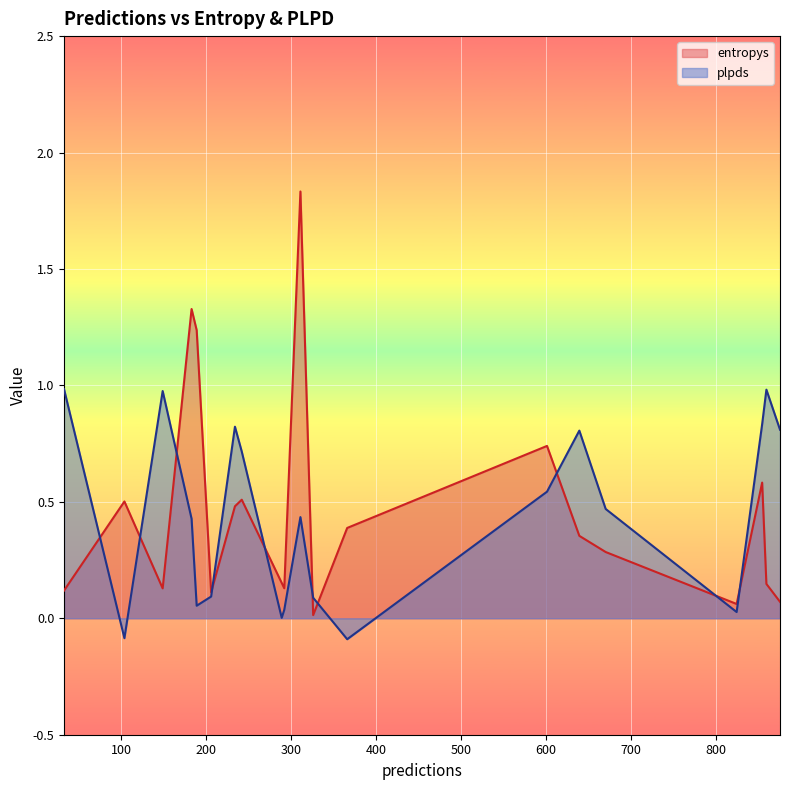

Read the plpds value at 670.

0.5